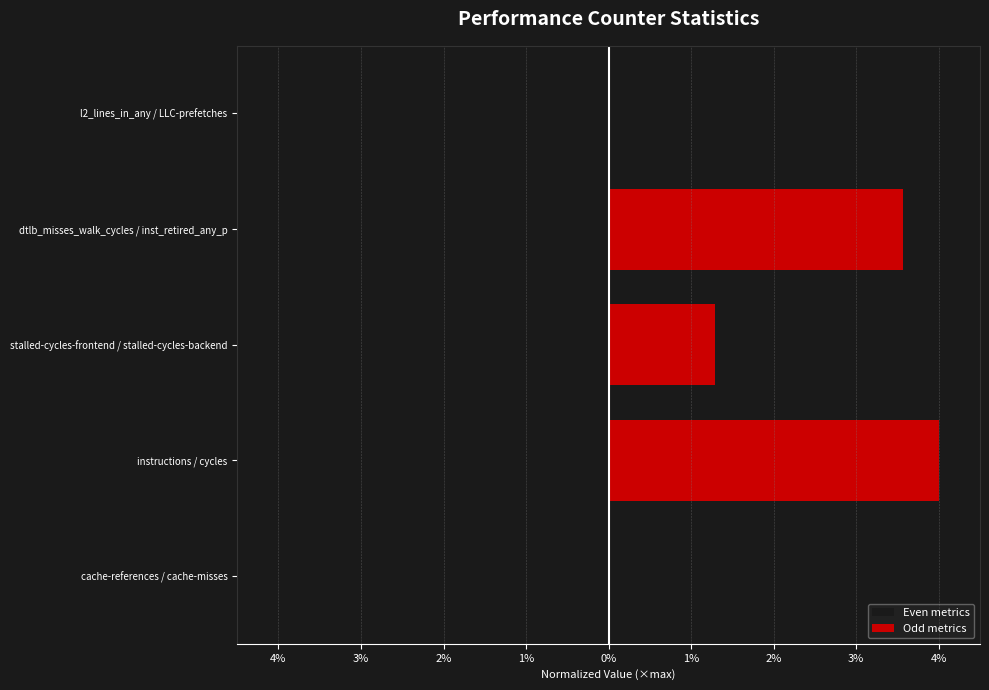

What is the difference between the Odd metrics values at l2_lines_in_any / LLC-prefetches and instructions / cycles?

4.0